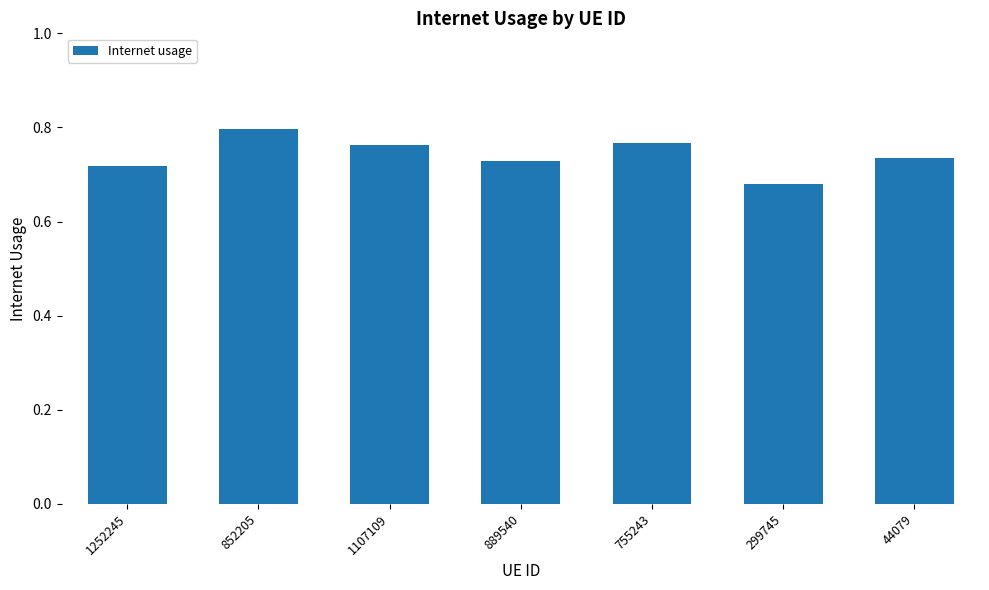

Is it true that the value at 889540 is 1.3?

False